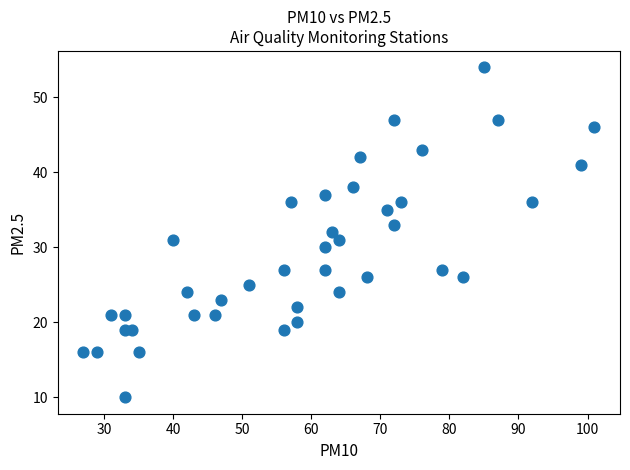

What is the range of X values (max minus min)?

74